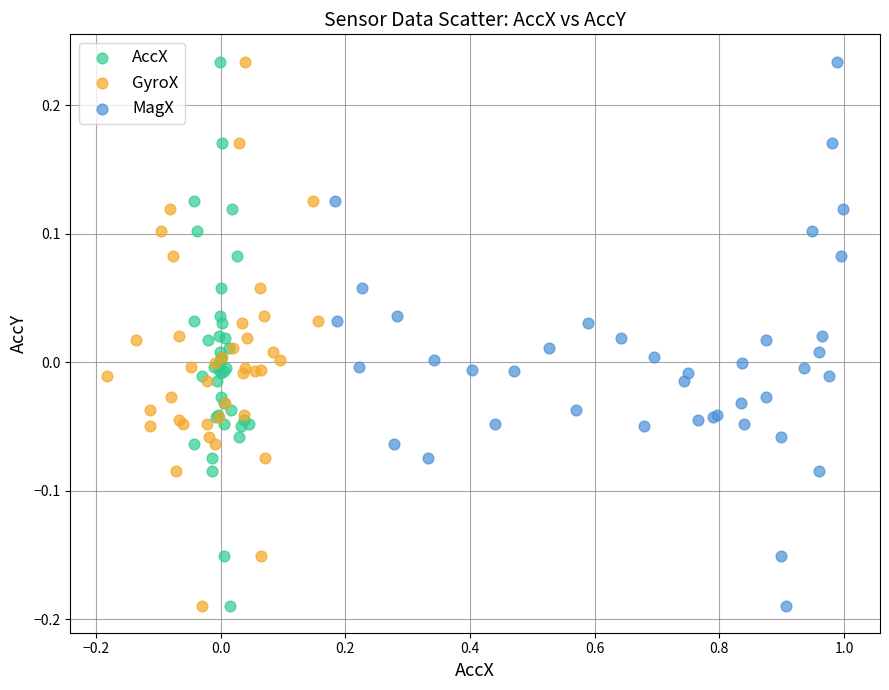

What are all the series names shown in the legend?

AccX, GyroX, MagX